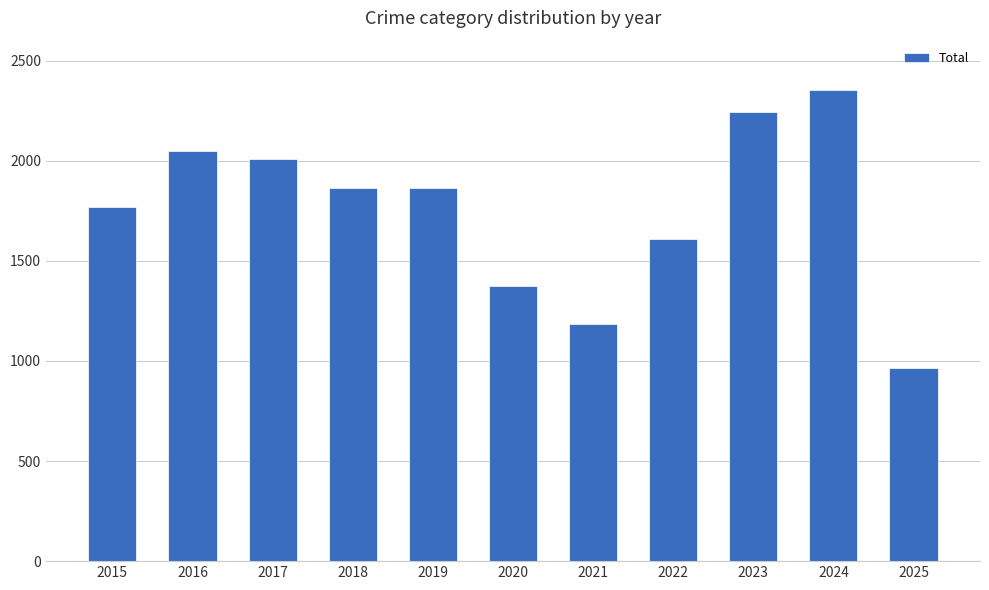

What is the value of the 5th bar from the left?

1866